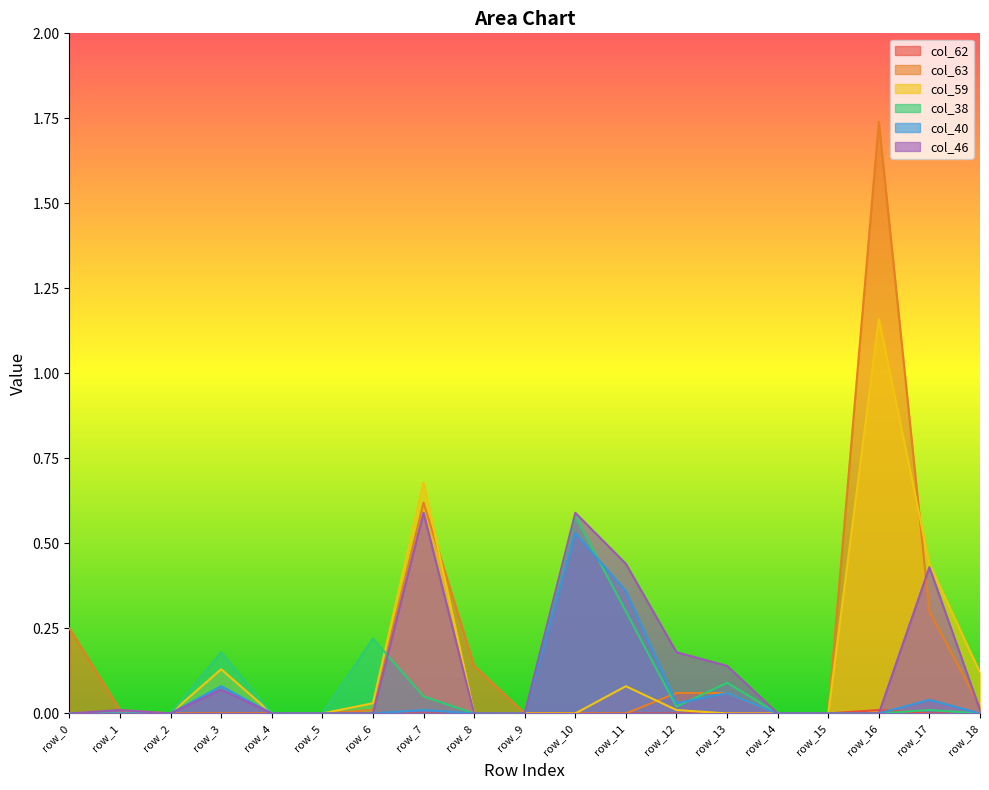

How many lines are shown in the chart?

6